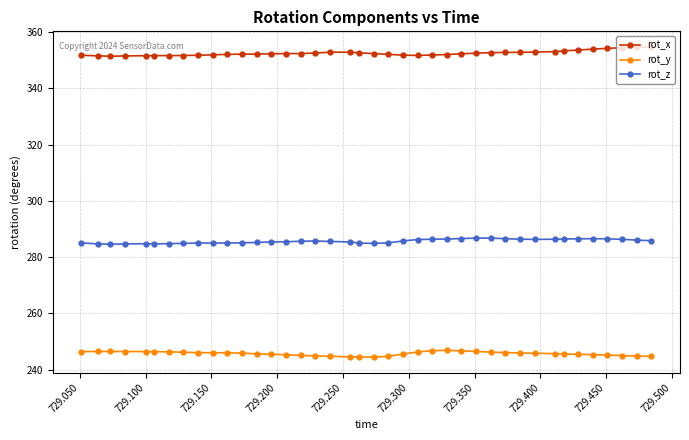

What is the value of the rot_z point at the 34th from the left?

286.4